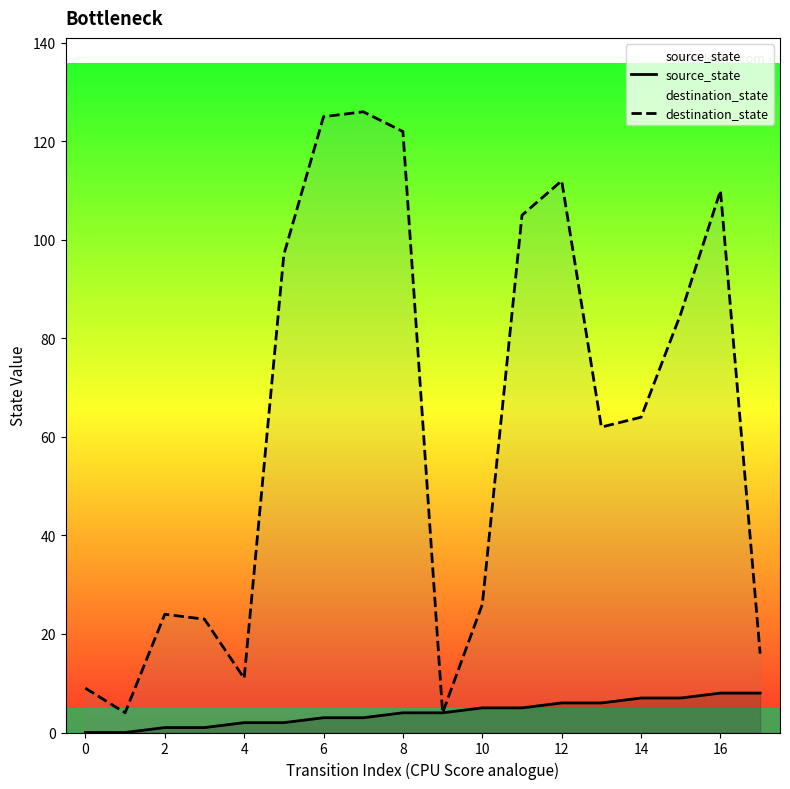

What is the lowest value of the destination_state series?

4